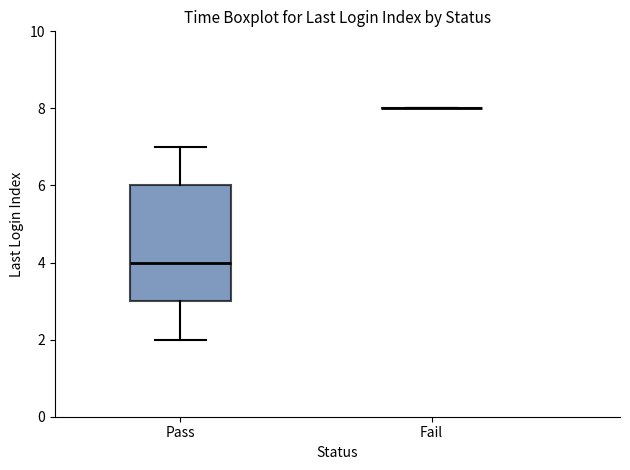

Which box is the tallest, from its lower edge to its upper edge?

Pass